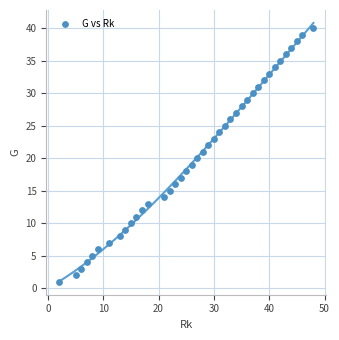

What is the range of Y values (max minus min)?

39